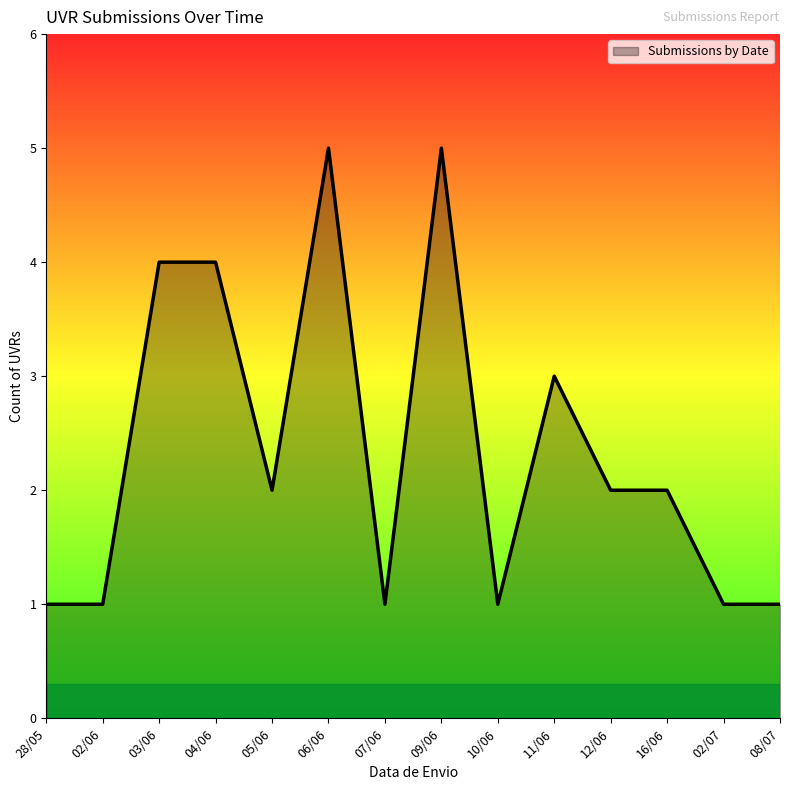

What is the approximate value at 28/05?

1